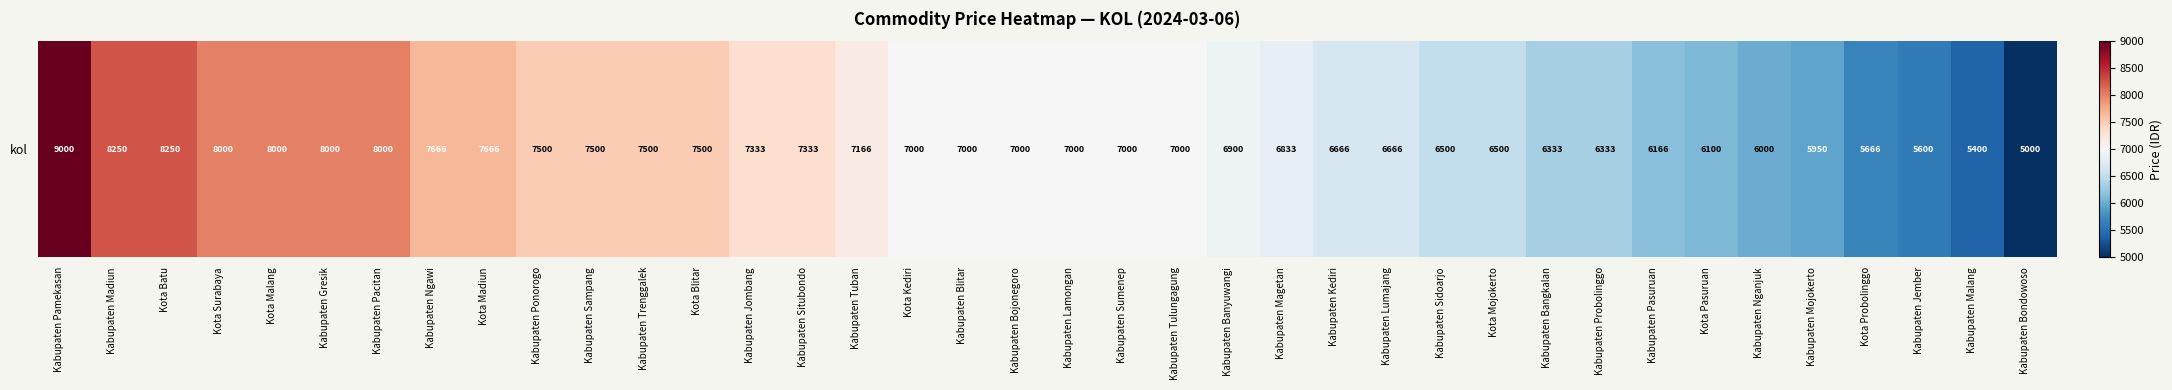

At which category does the chart reach its minimum across all series?

Kabupaten Bondowoso